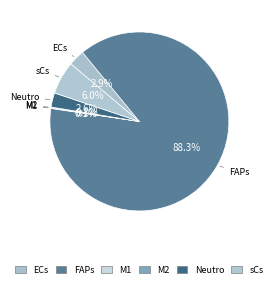

The M2 slice represents 0% of the pie. True or false?

True